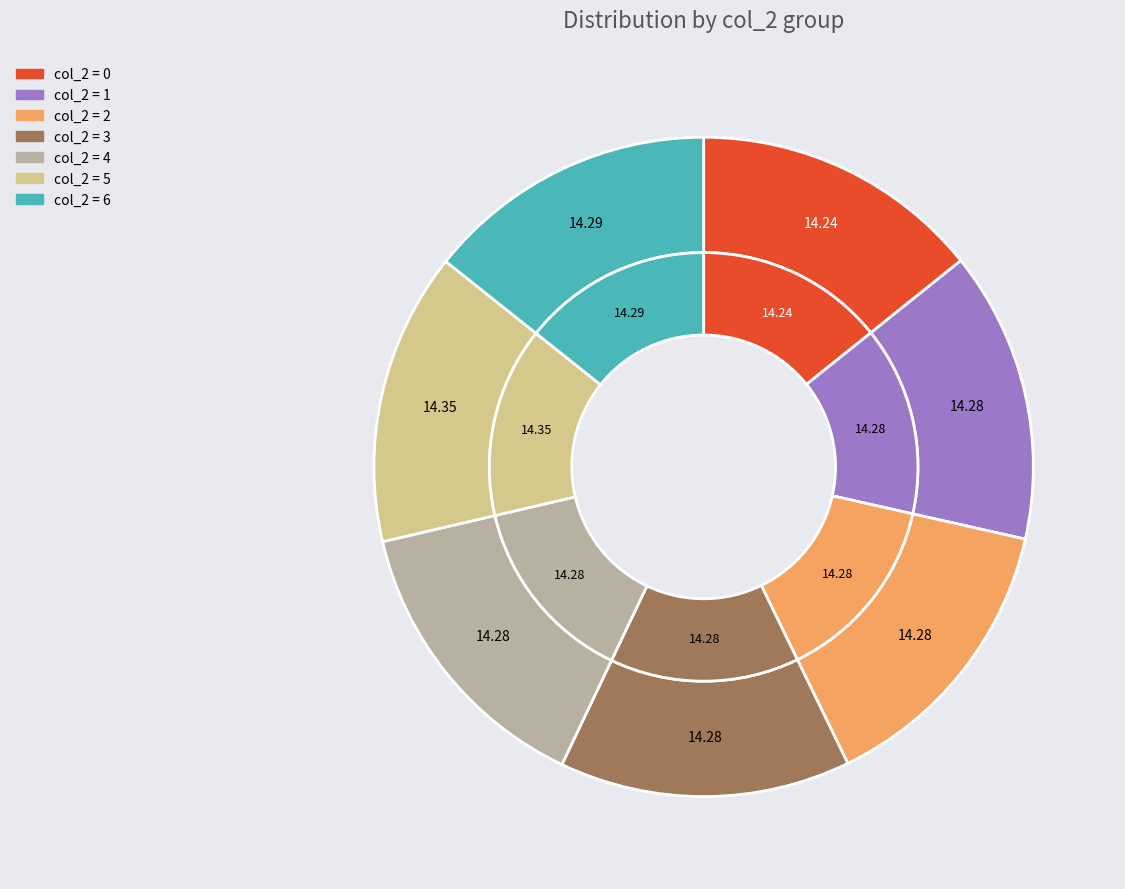

To the nearest percent, what percentage of the pie is 5?

14%